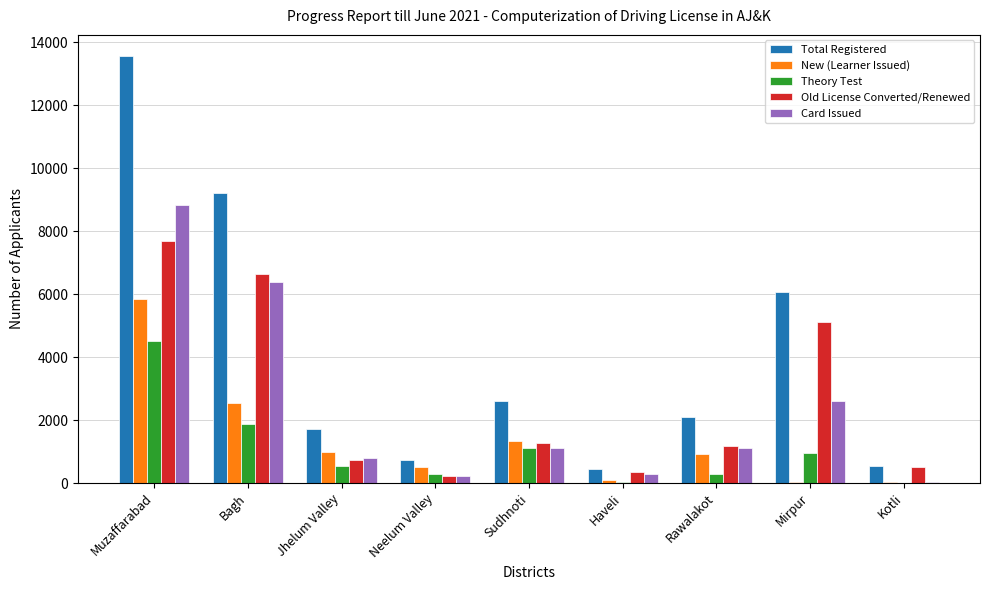

Between Bagh and Sudhnoti, which series saw the biggest shift?

Total Registered